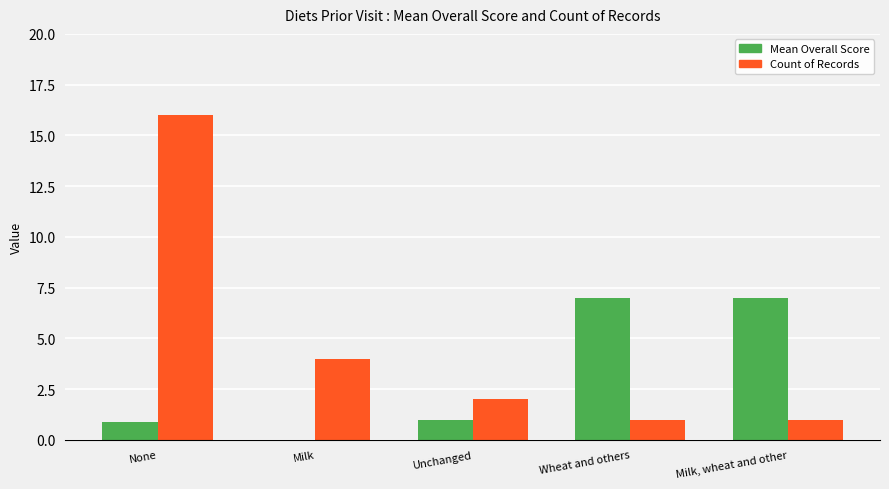

What is the maximum value for Count of Records?

16.0